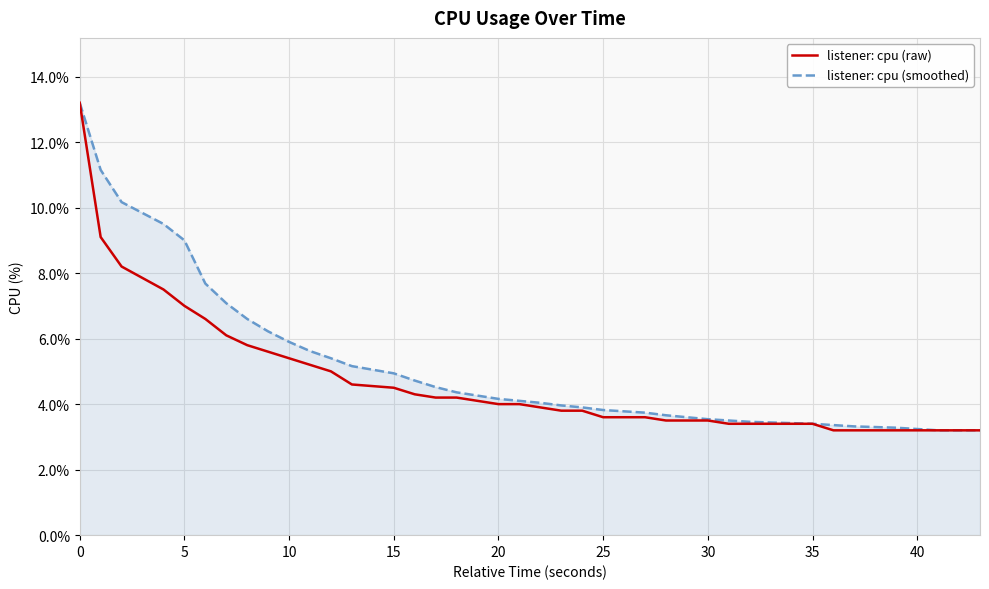

What is the smallest value displayed?

3.2